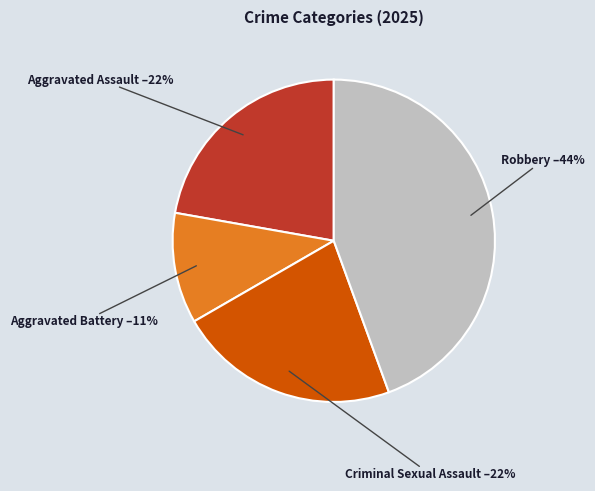

Does any single category account for the majority?

No